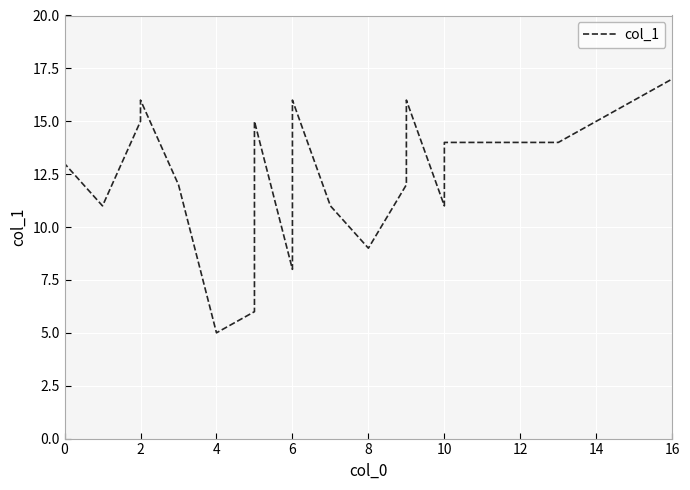

Is this an area chart (filled region under the line)?

No